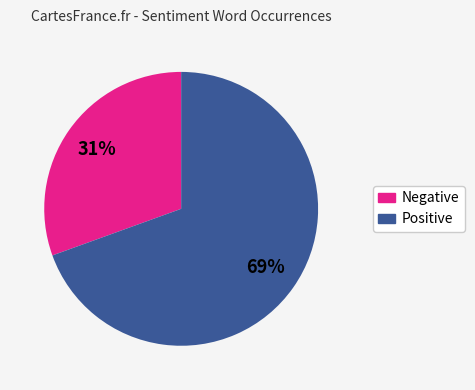

Does any single category account for the majority?

Yes